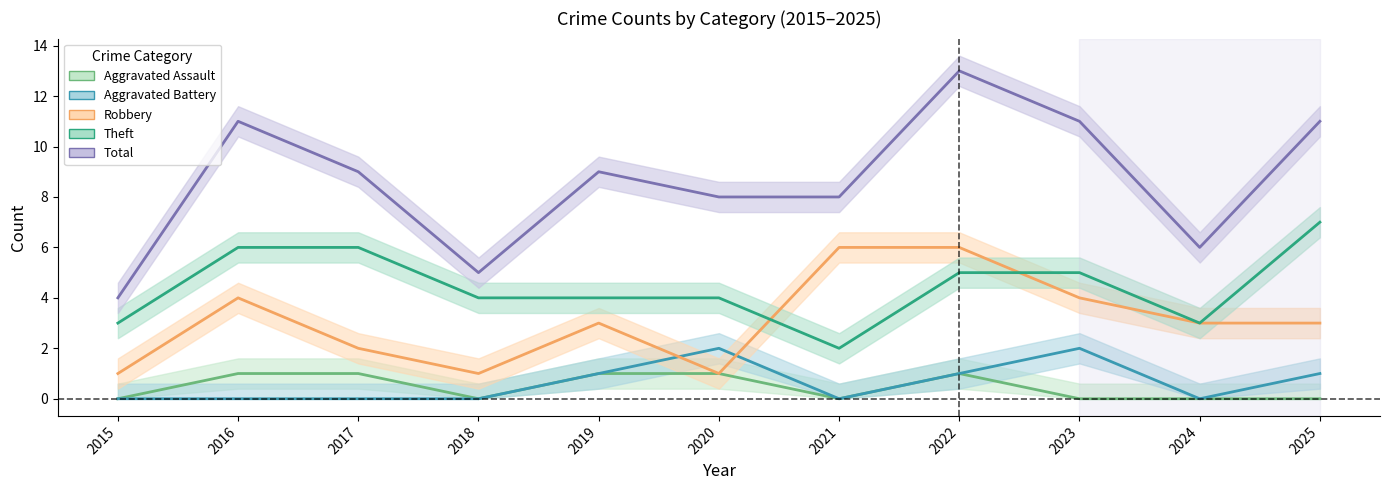

True or false: Theft has a value of 5 at 2022.

True